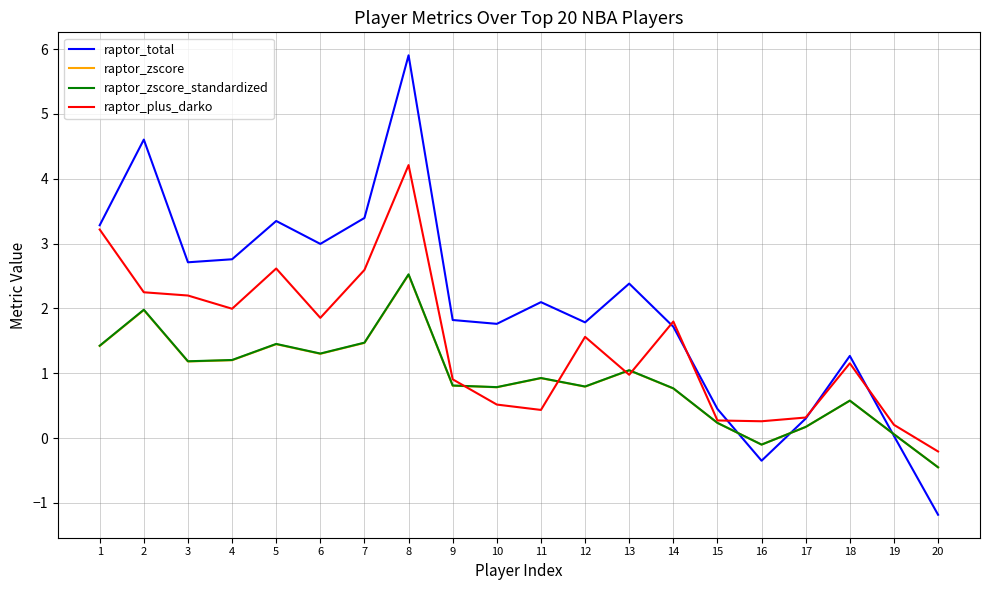

The value of raptor_total at 17 is 0.3. True or false?

True